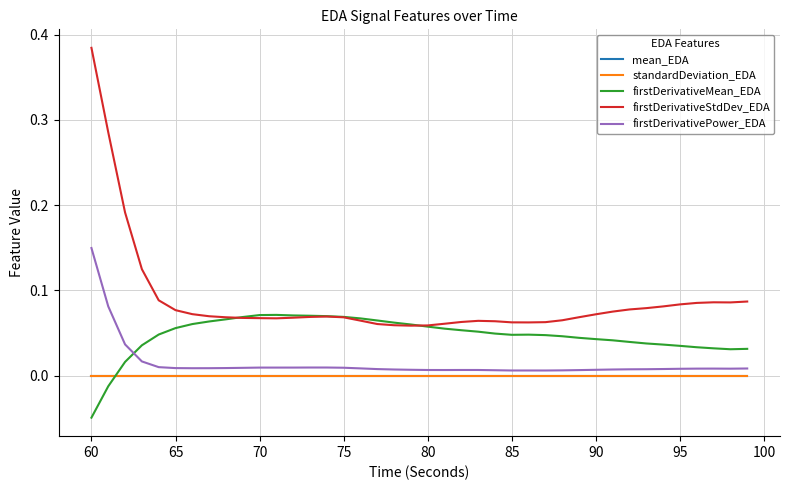

Which series has the largest range (max minus min)?

firstDerivativeStdDev_EDA